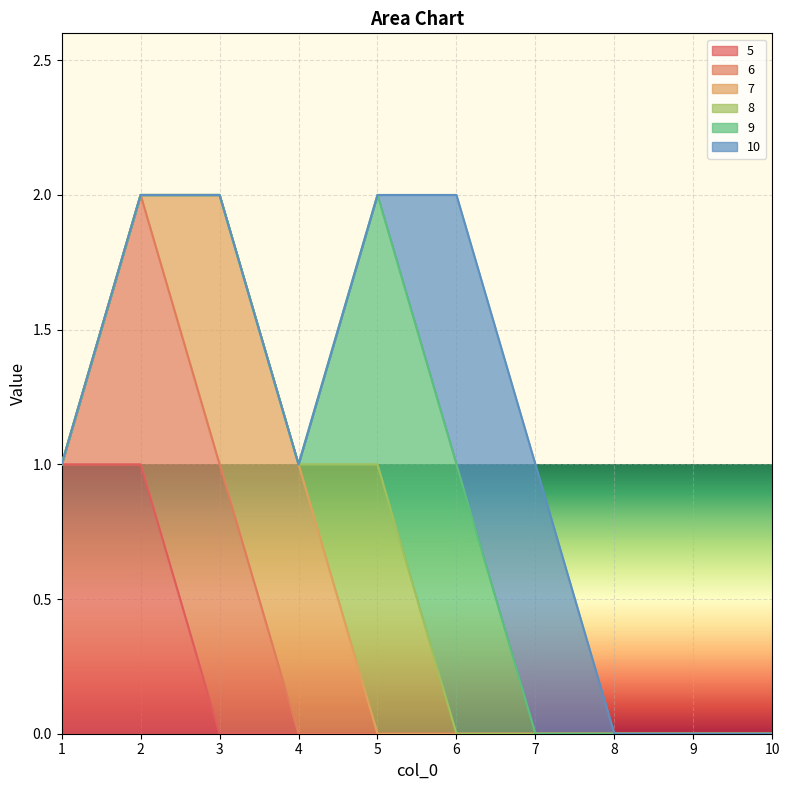

What are all the series names shown in the legend?

5, 6, 7, 8, 9, 10